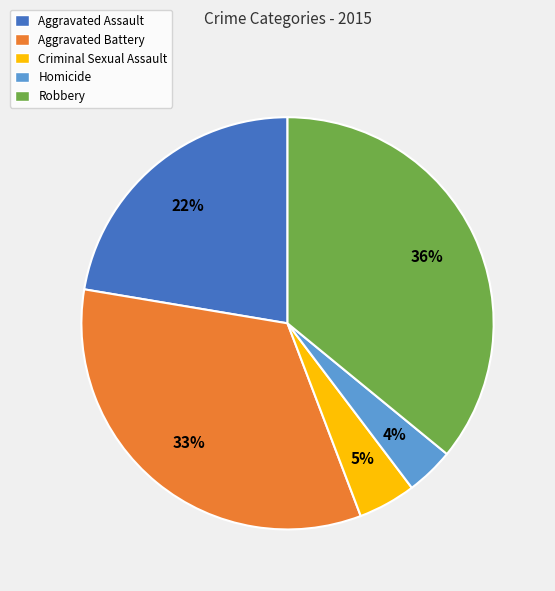

What percentage is the Criminal Sexual Assault slice, to the nearest percent?

5%